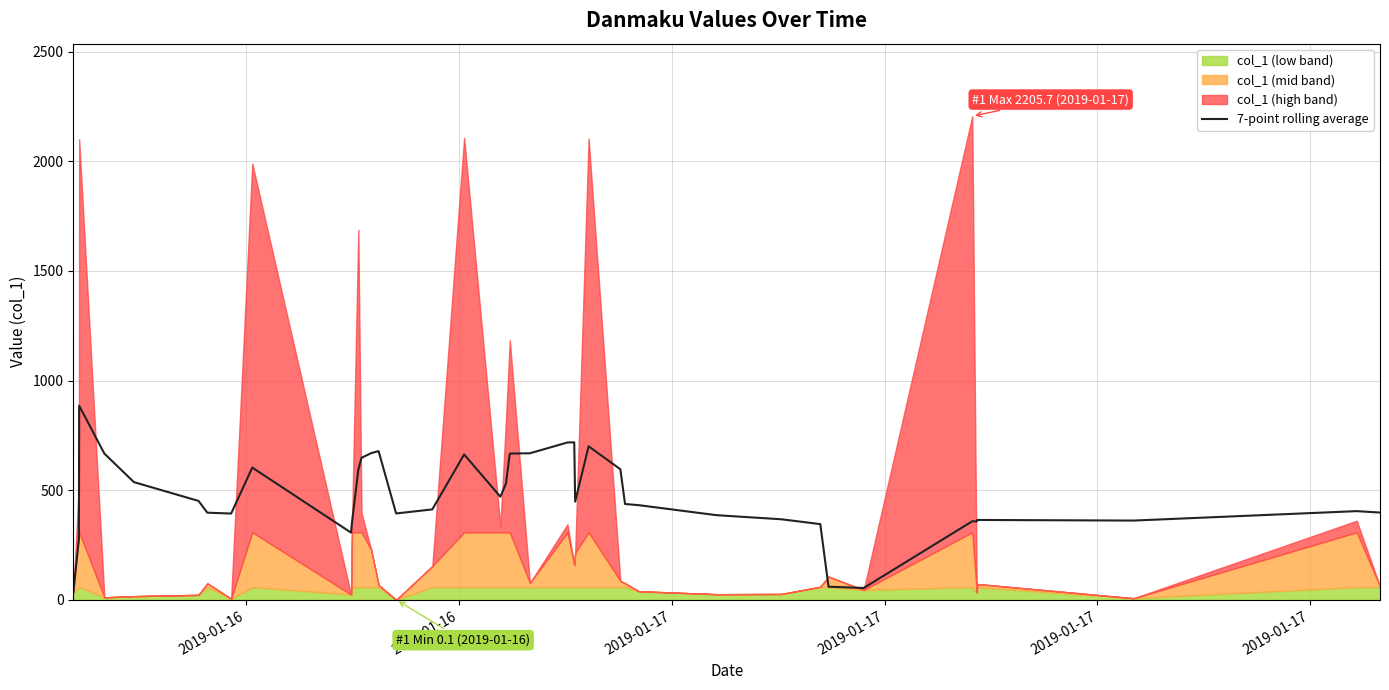

What is the highest value of the 7-point rolling average series?

885.4